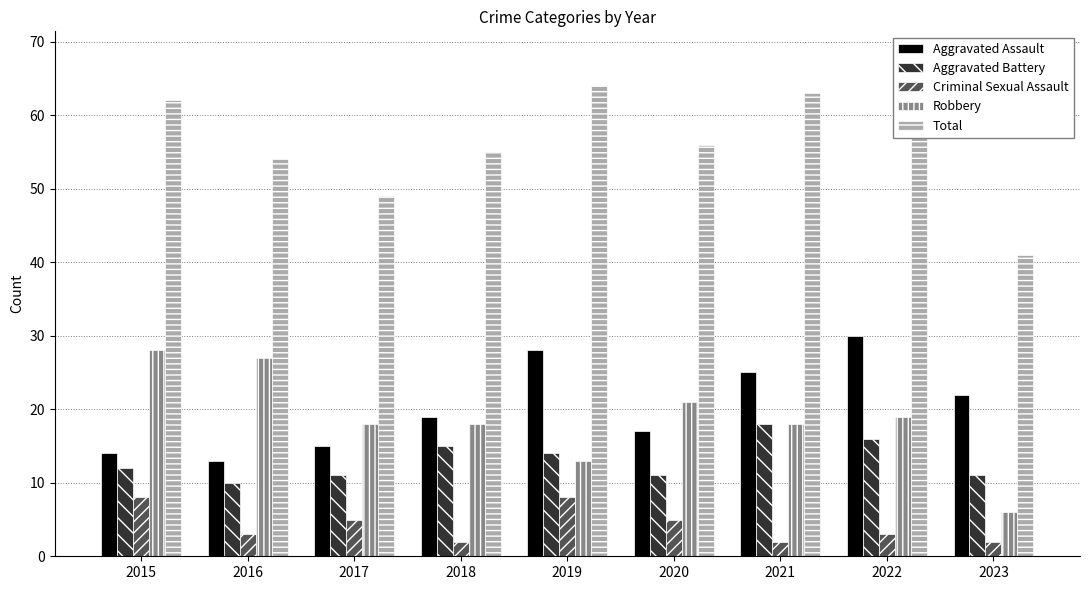

What is the sum of the Criminal Sexual Assault values at 2018 and 2017?

7